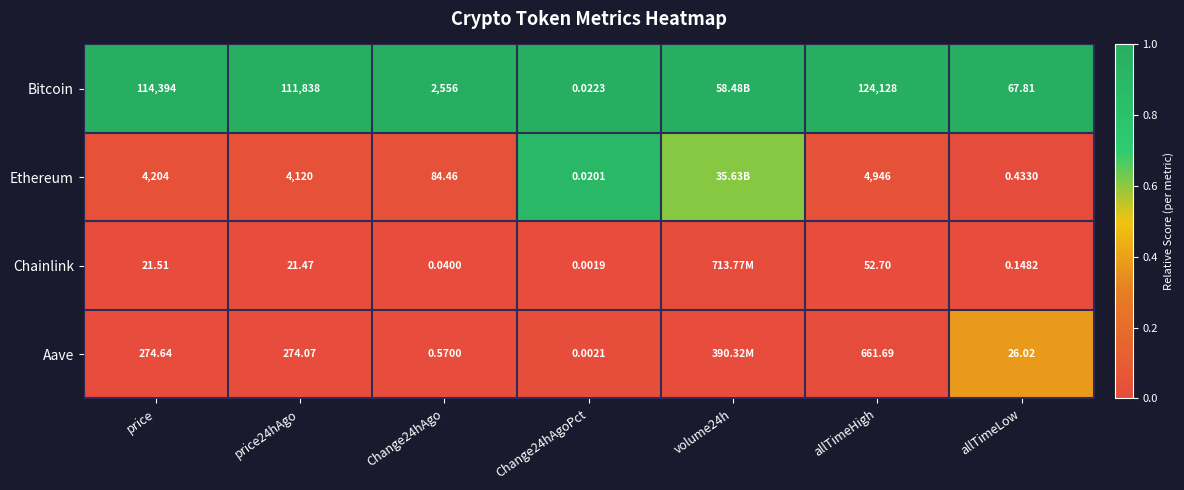

How many distinct data groups are displayed?

4